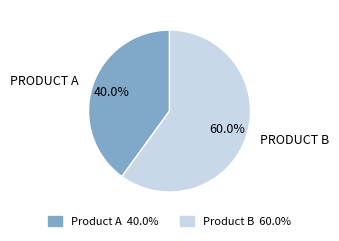

Between Product B and Product A, which is larger?

Product B